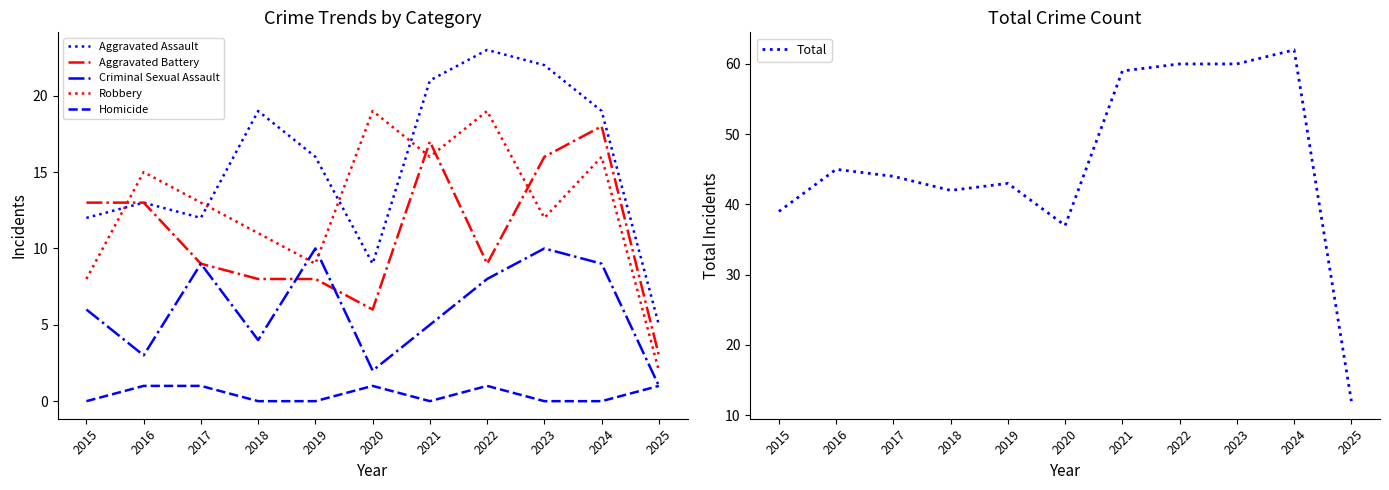

What is the difference between the maximum and minimum values in the Aggravated Assault series?

18